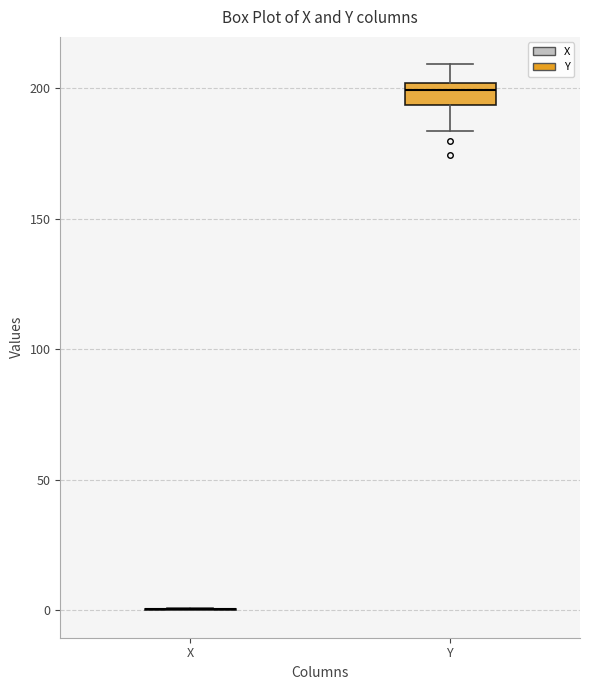

Which box is the tallest, from its lower edge to its upper edge?

Y